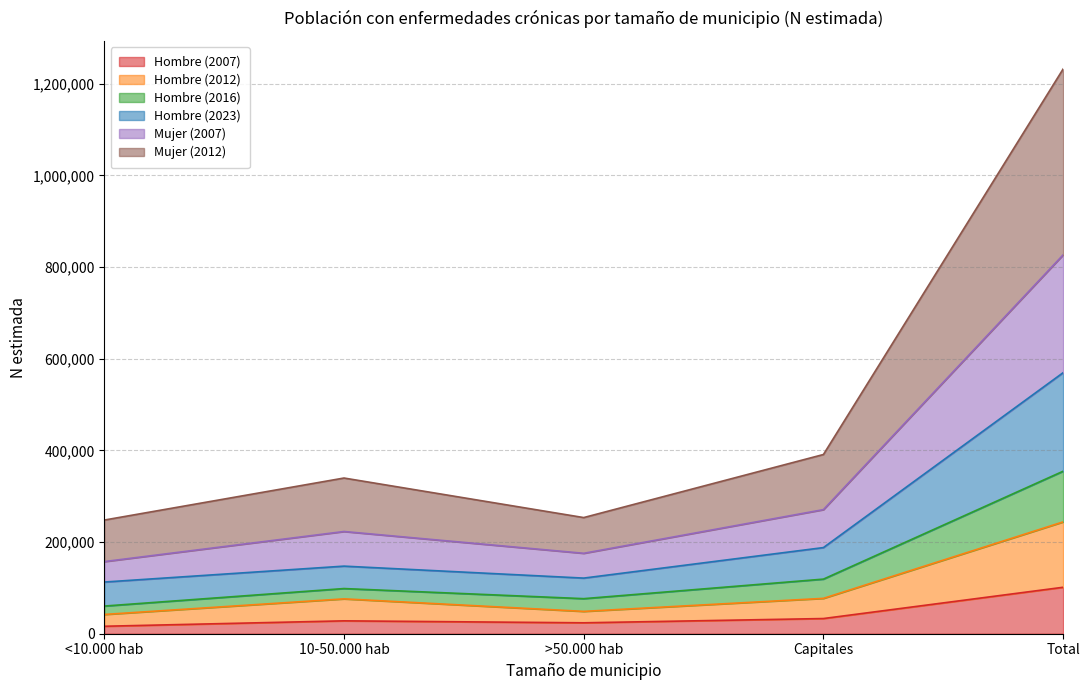

The Hombre (2012) series shows 40522 at Capitales. True or false?

False